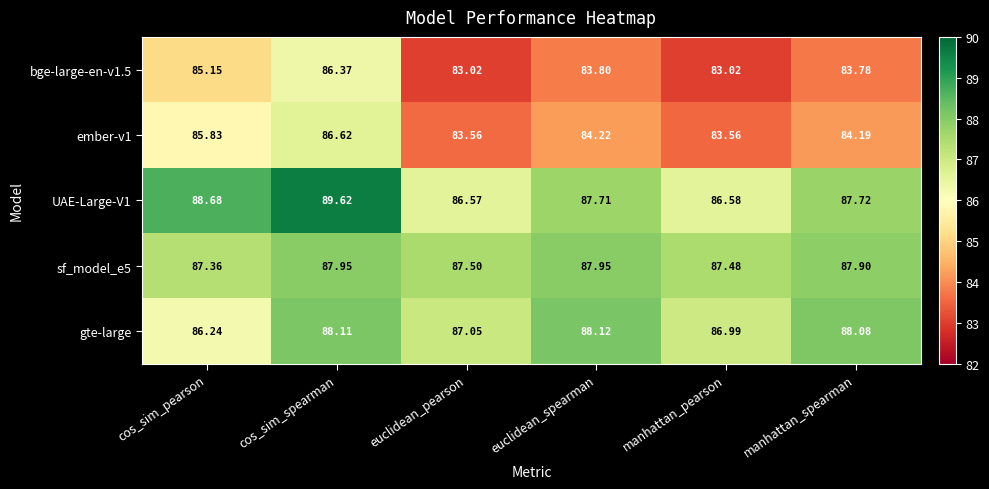

At which label does ember-v1 reach its peak?

cos_sim_spearman